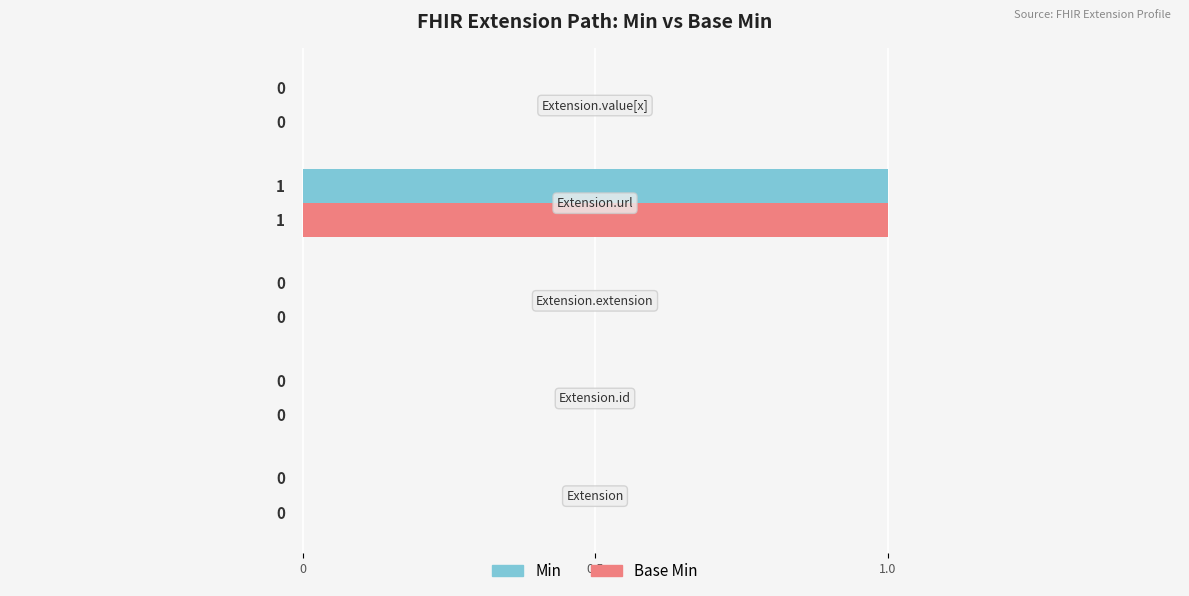

How many categories are shown in the chart?

5